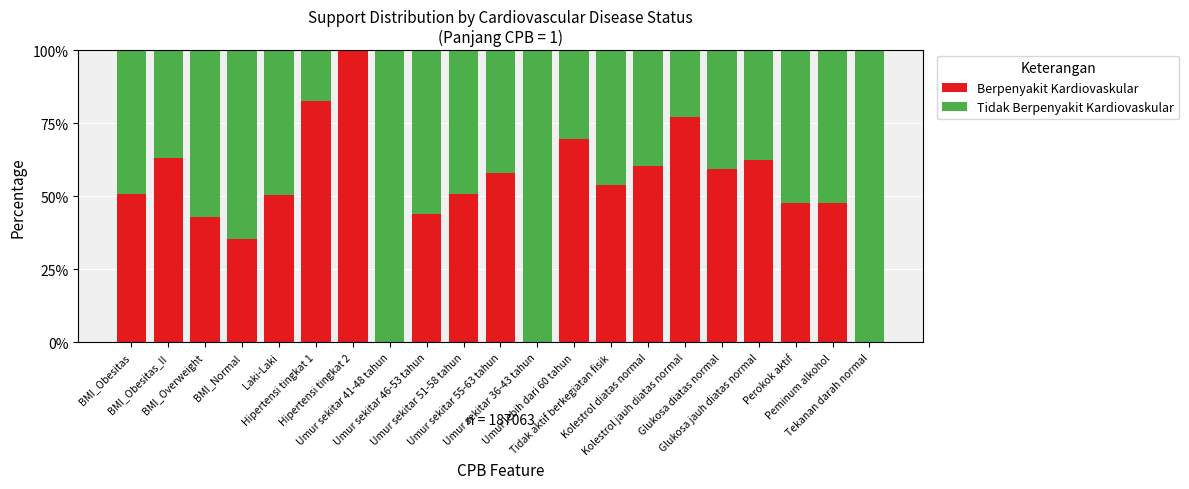

What is the maximum value for Berpenyakit Kardiovaskular?

100.0